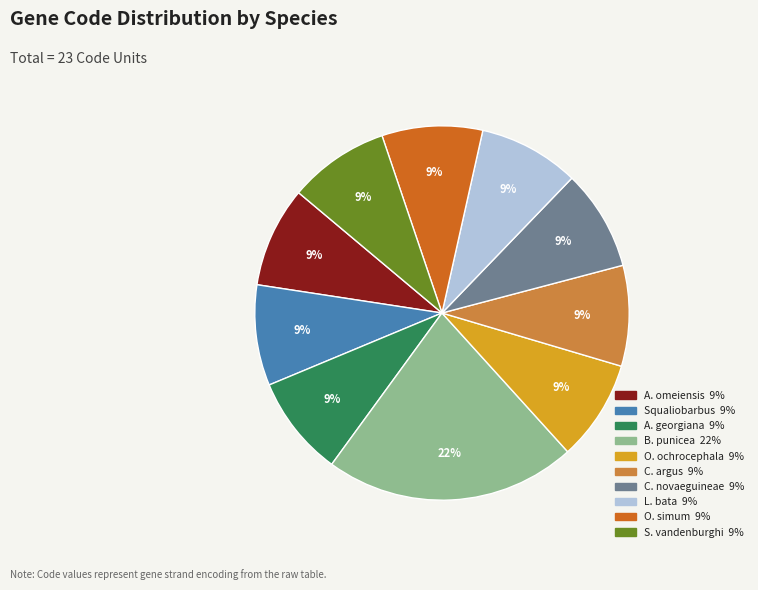

To the nearest percent, what is the difference between the largest and smallest slice percentages?

13%